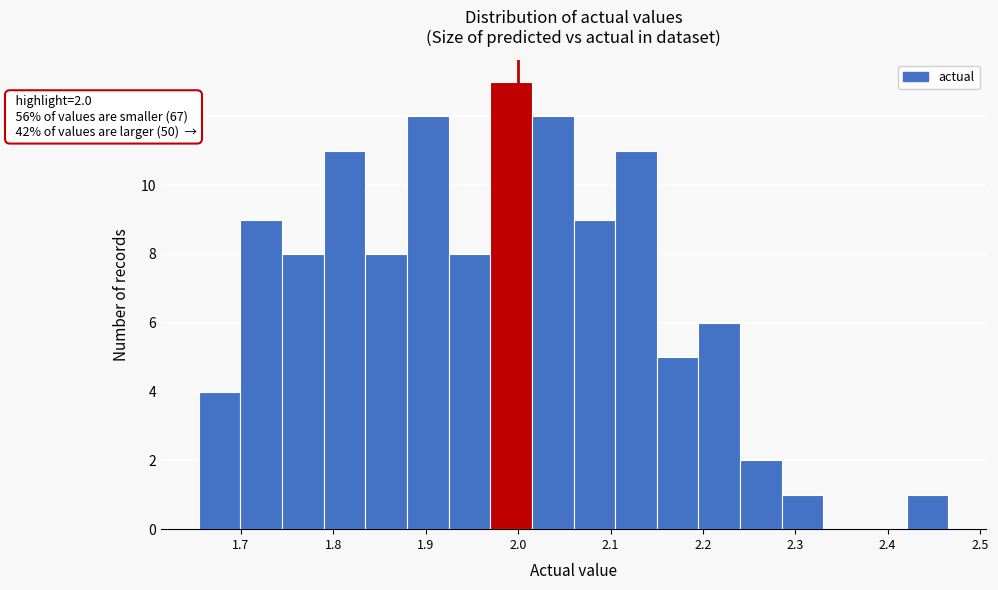

Over which range of the x-axis is the bar tallest?

1.97 to 2.01